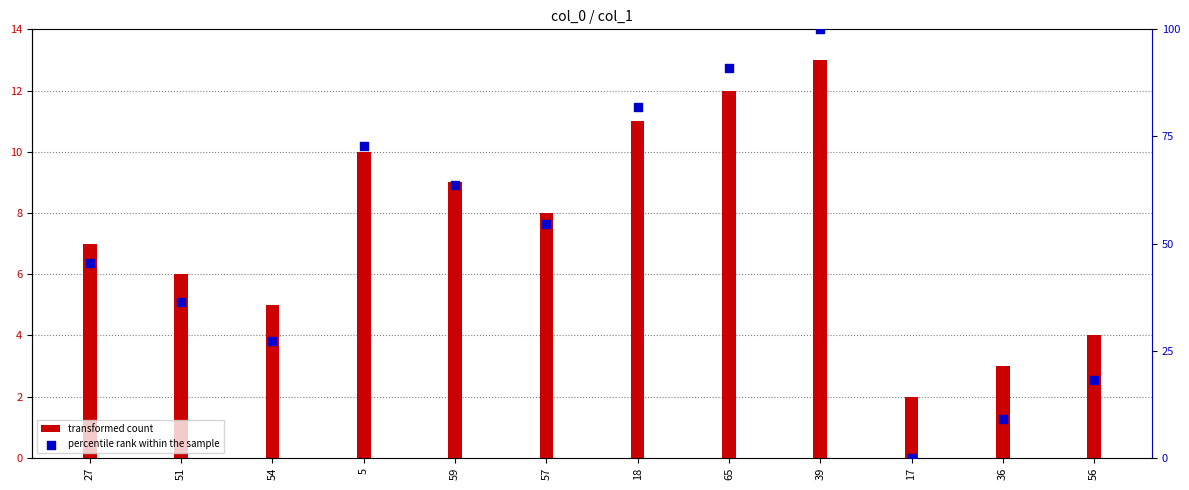

At how many categories does at least one series exceed 54?

6